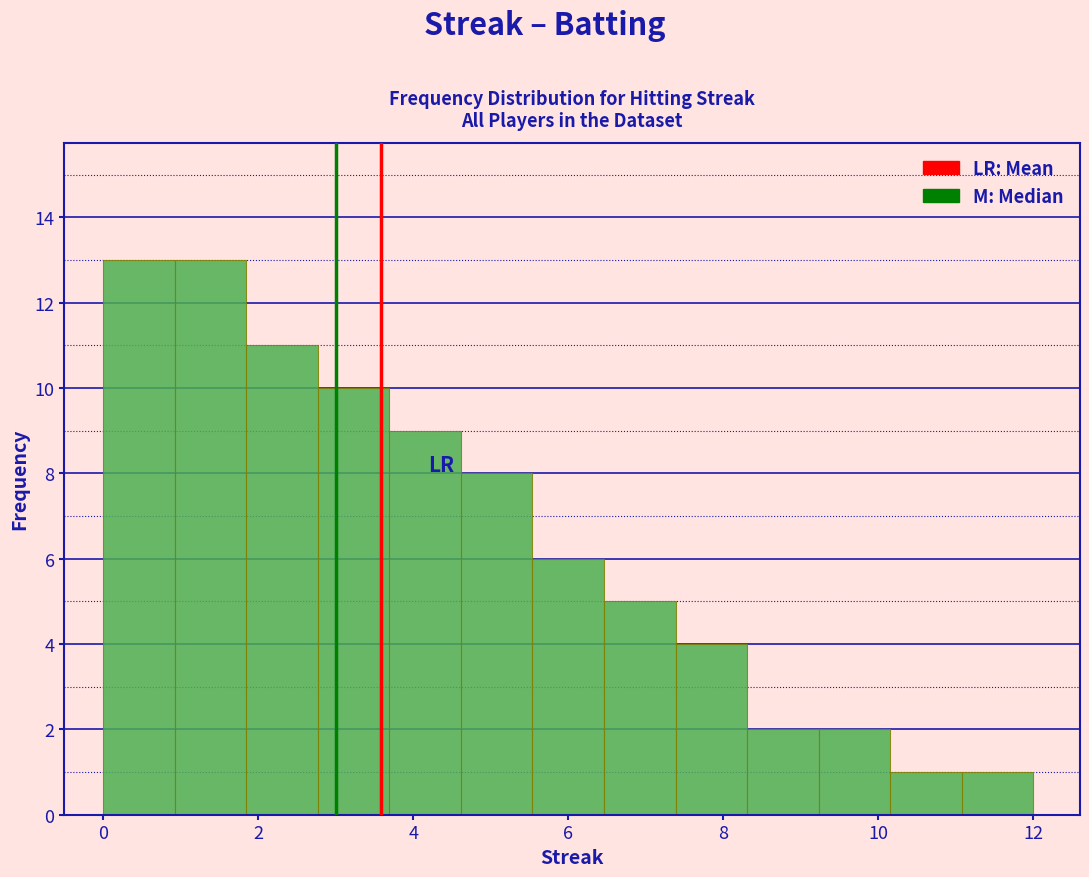

How tall is the bar that spans 1.0 to 1.8 on the x-axis? Neither the bar edges nor the heights are printed on the chart, so give them approximately, as read against the axes.

13